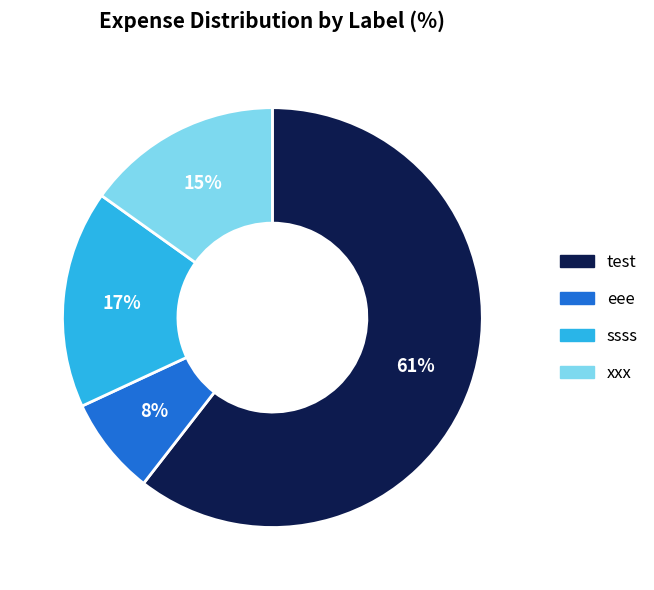

Is the sum of eee and test greater than half?

Yes